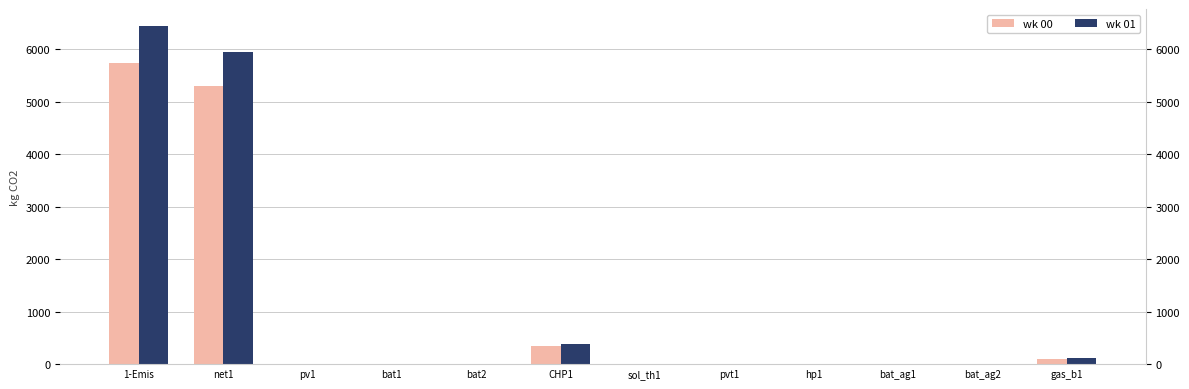

What is the difference between the maximum and minimum values in the wk 01 series?

6442.7